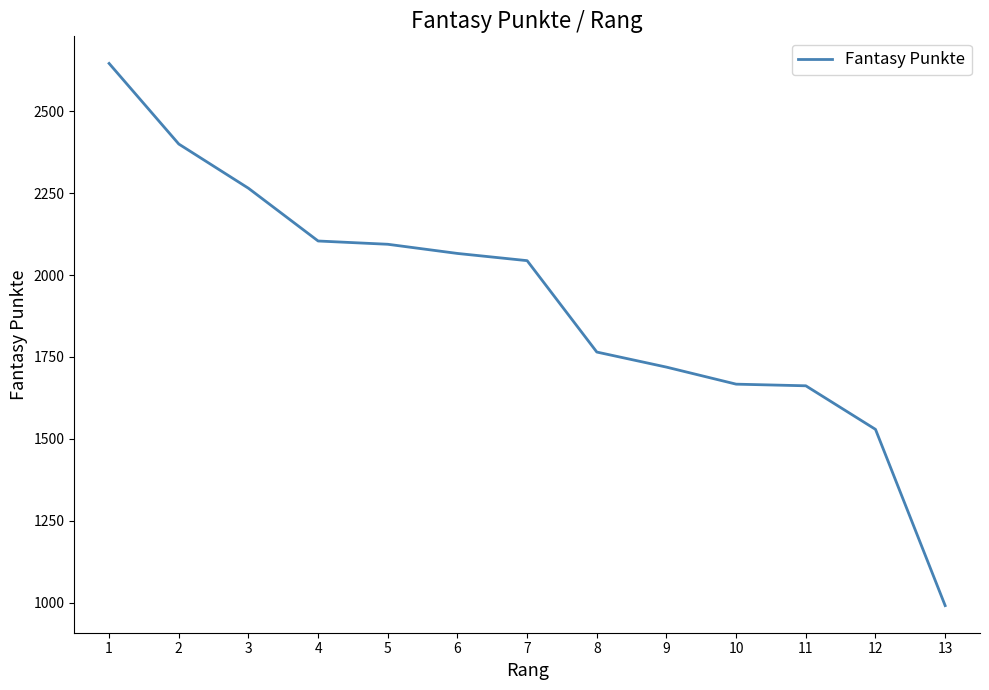

Does the chart display data point markers on the line(s)?

No